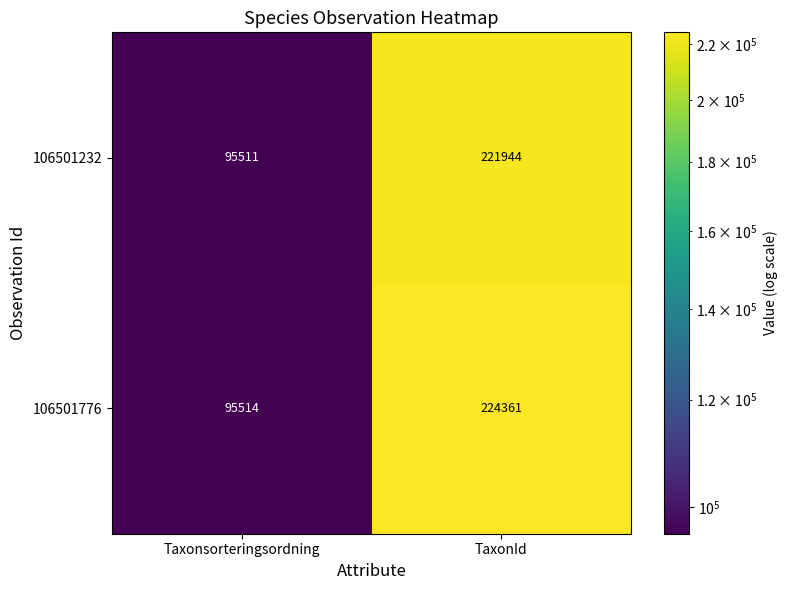

Reading left to right, list all the values displayed in this chart.

106501232: 95511	221944
106501776: 95514	224361